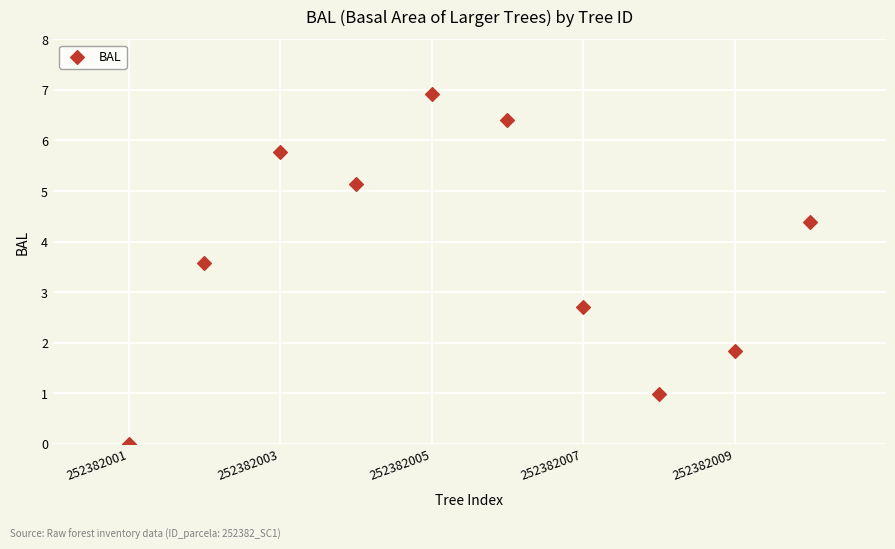

What is the range of Y values (max minus min)?

6.9